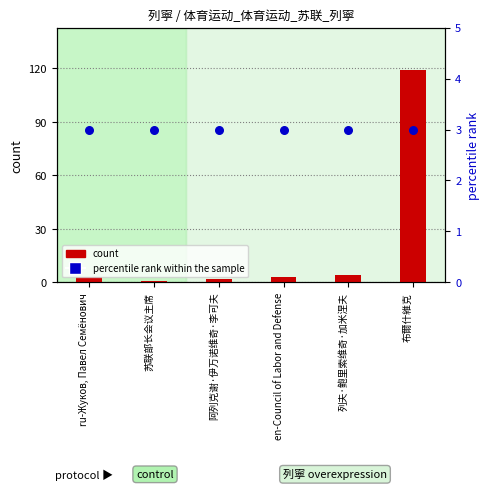

Which series reaches the maximum Y coordinate?

count